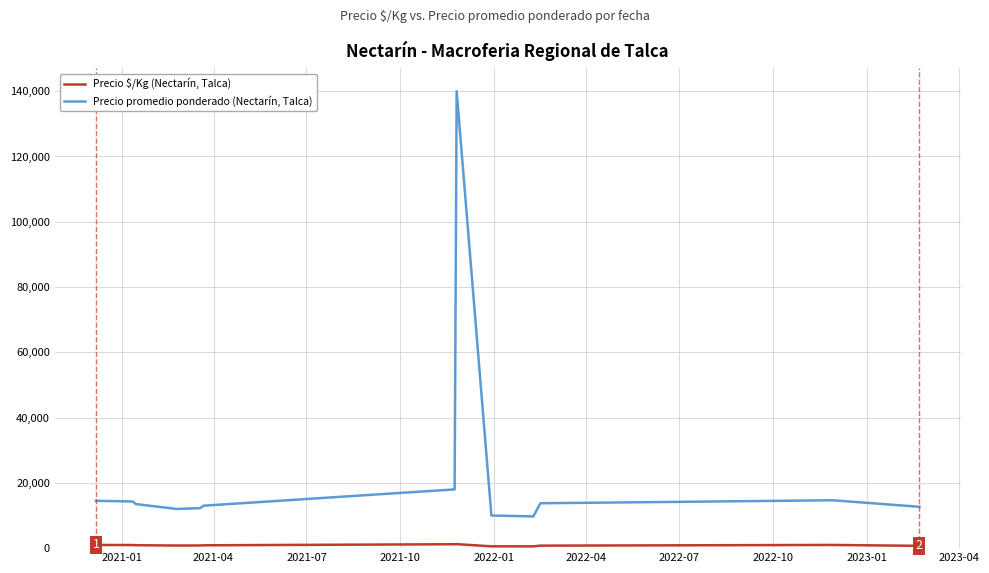

Which series has the largest range (max minus min)?

Precio promedio ponderado (Nectarín, Talca)